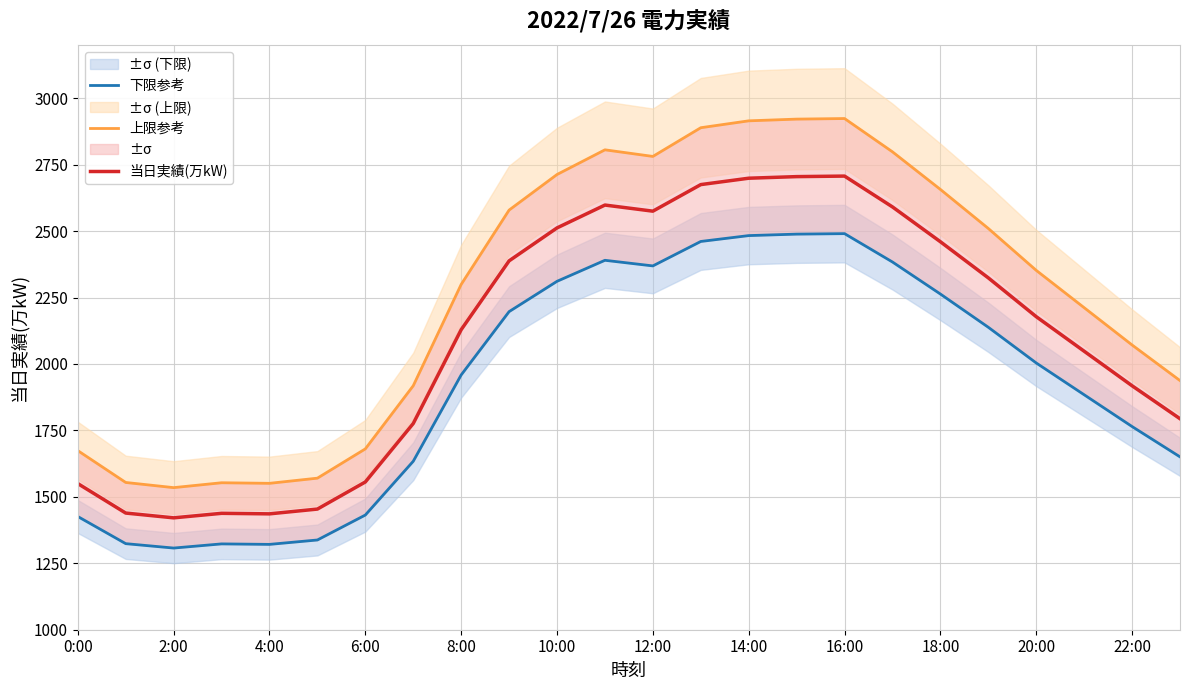

Is it true that 当日実績(万kW) equals 1550 at 0:00?

True